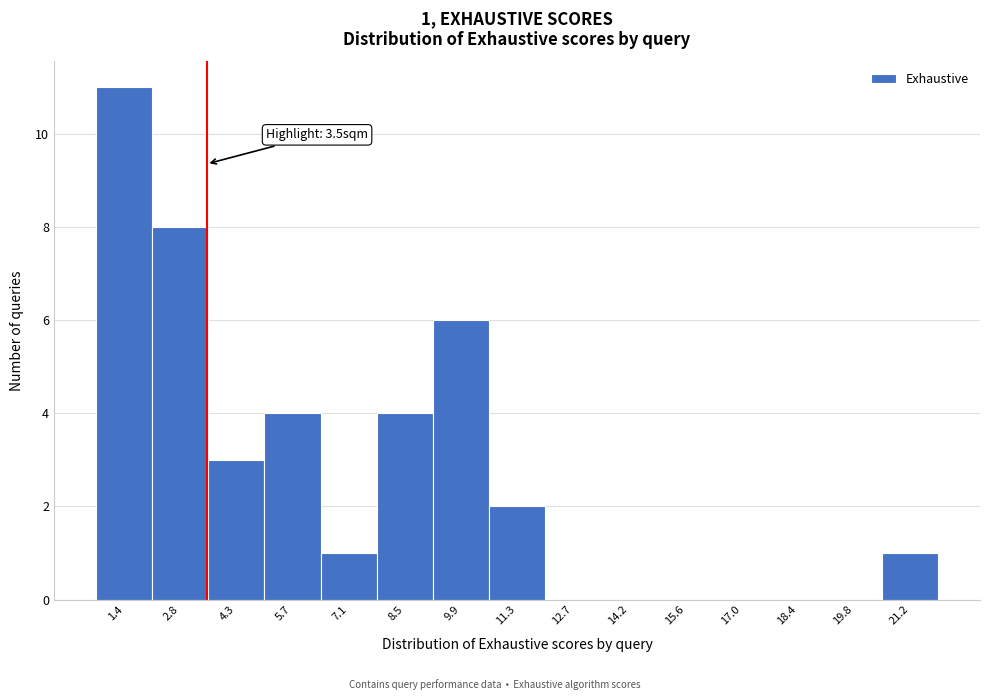

Over which range of the x-axis is the bar tallest?

0.8 to 2.2